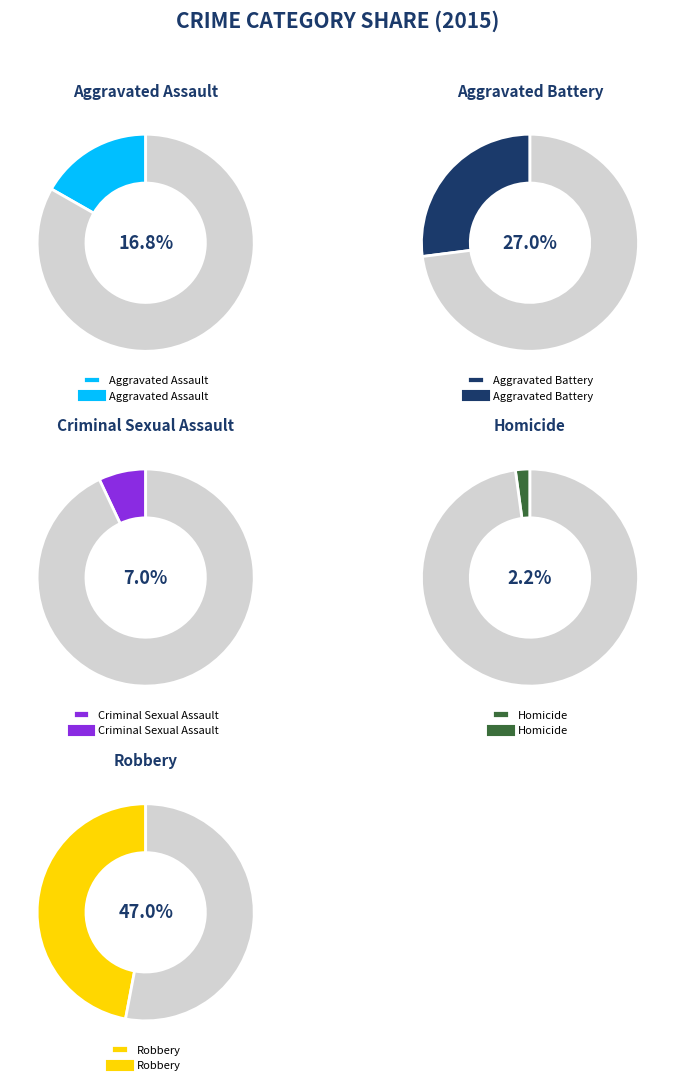

Is the sum of 6 and Robbery greater than half?

No